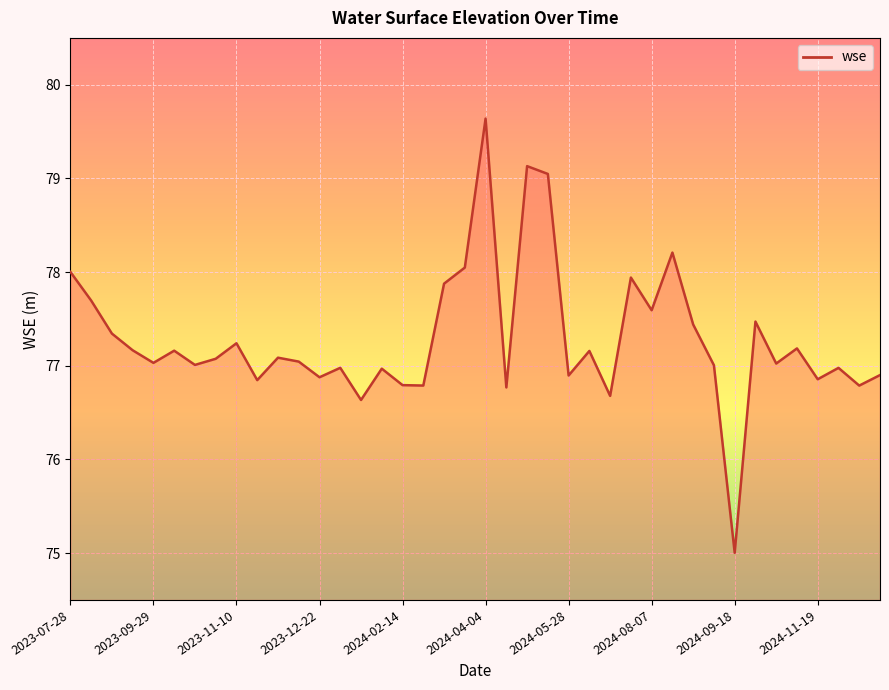

What is the sum of all values?

3091.4